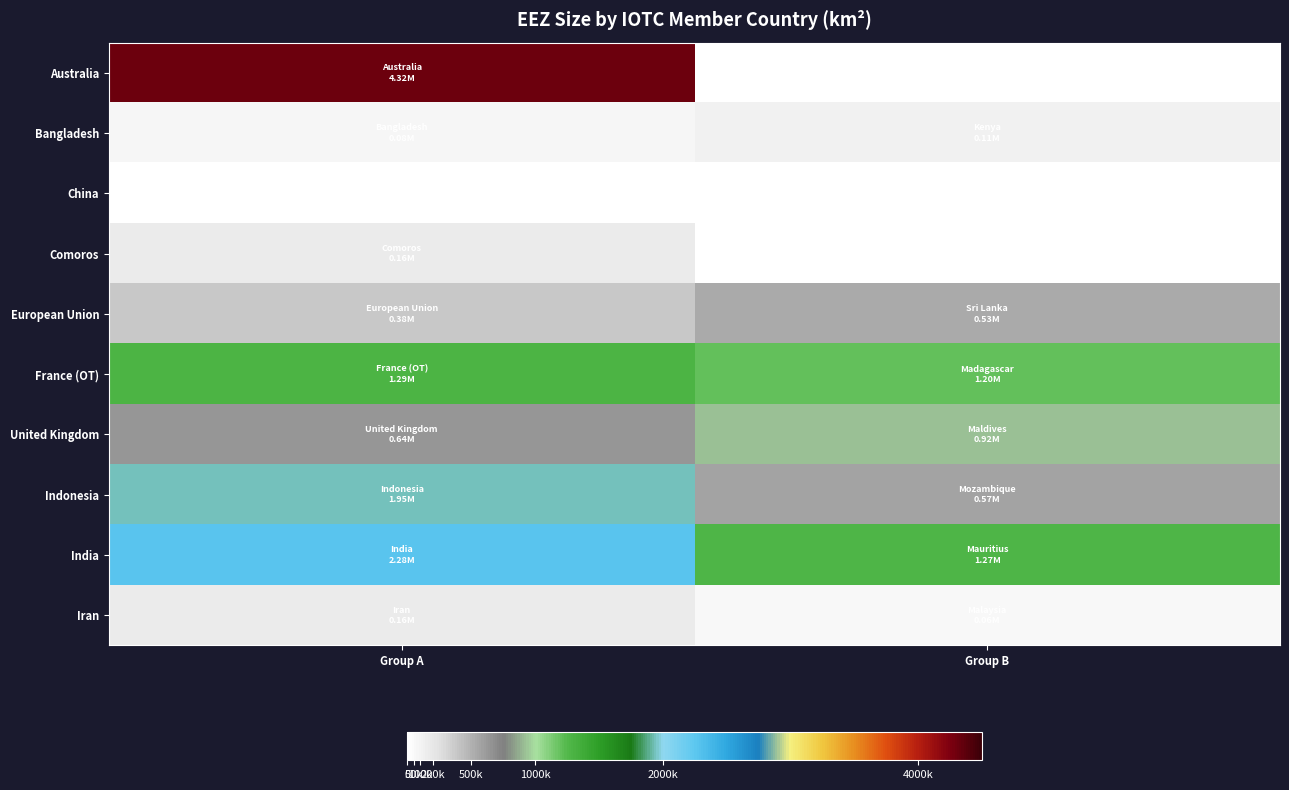

Which category has the highest value across all series?

Group A